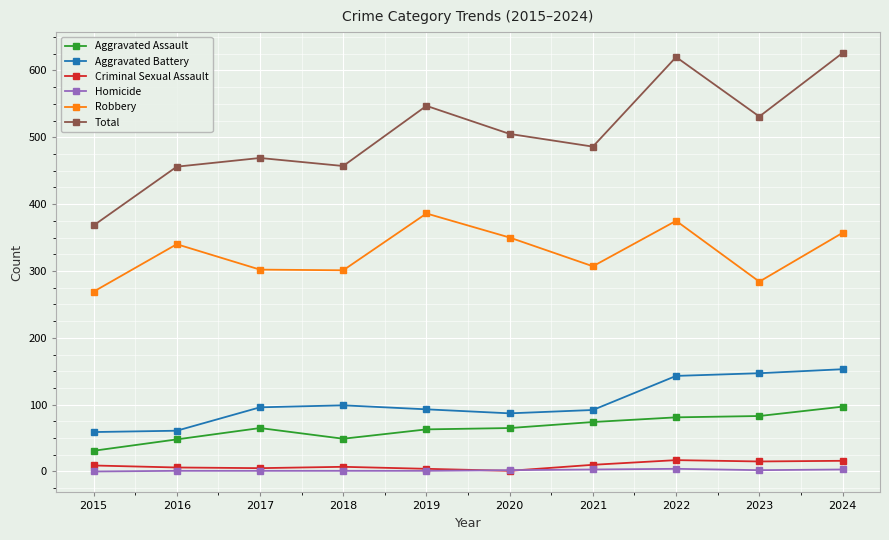

How many lines are shown in the chart?

6